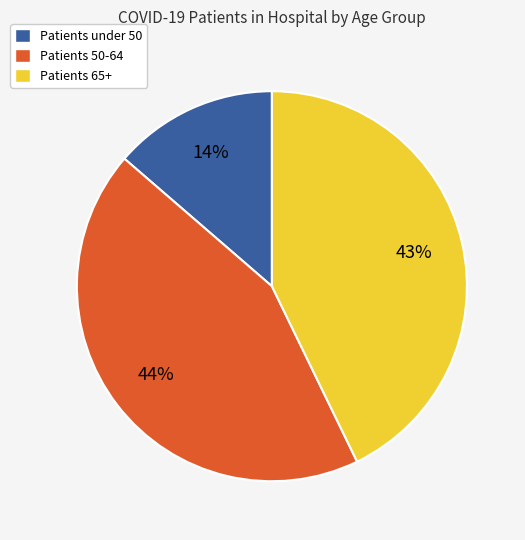

How many segments does this pie chart have?

3